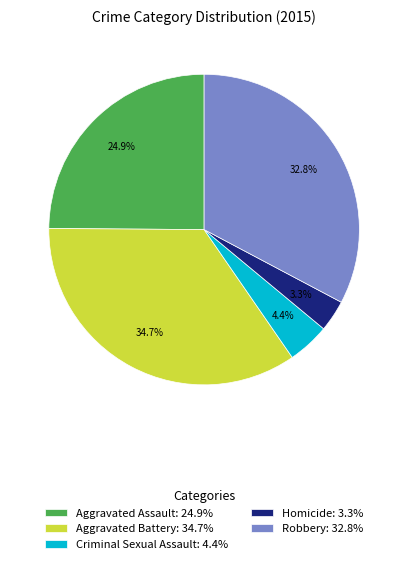

What percentage is NOT represented by Criminal Sexual Assault?

95.6%